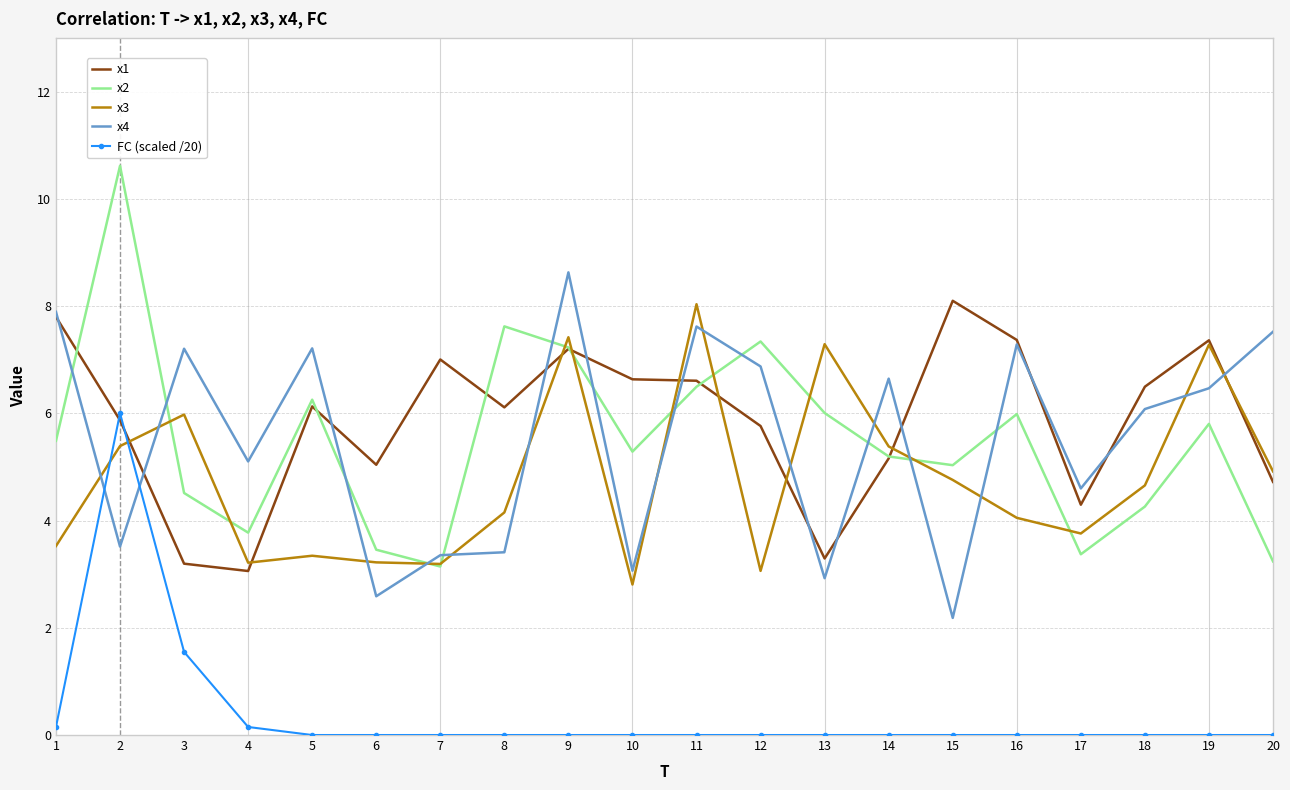

Where is the first local maximum for FC (scaled /20)?

2